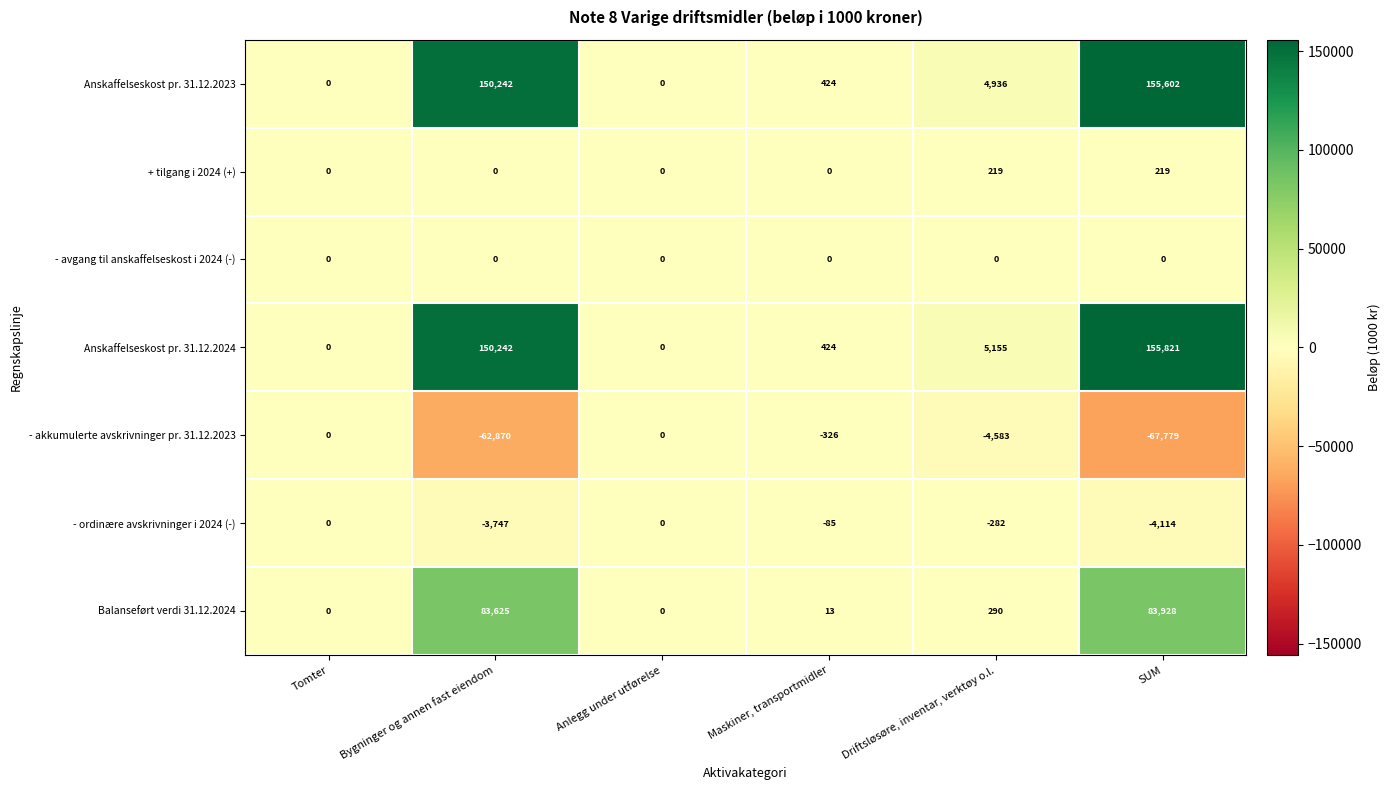

Is it true that + tilgang i 2024 (+) equals 219 at Driftsløsøre, inventar, verktøy o.l.?

True